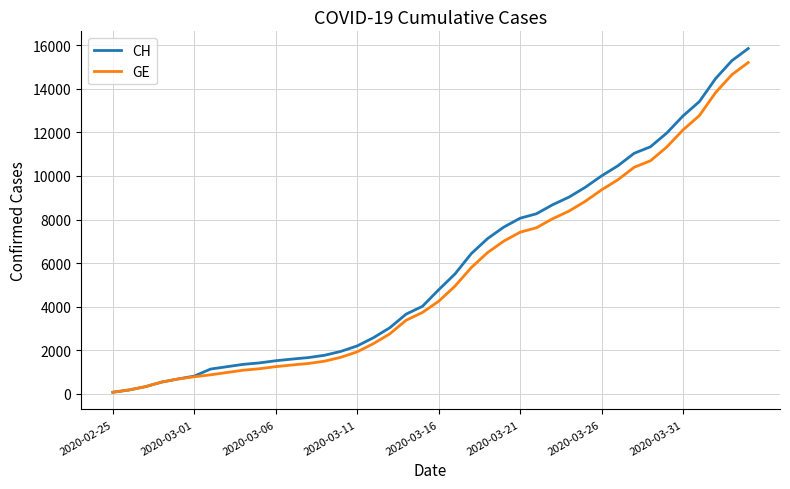

Which series has the largest range (max minus min)?

CH